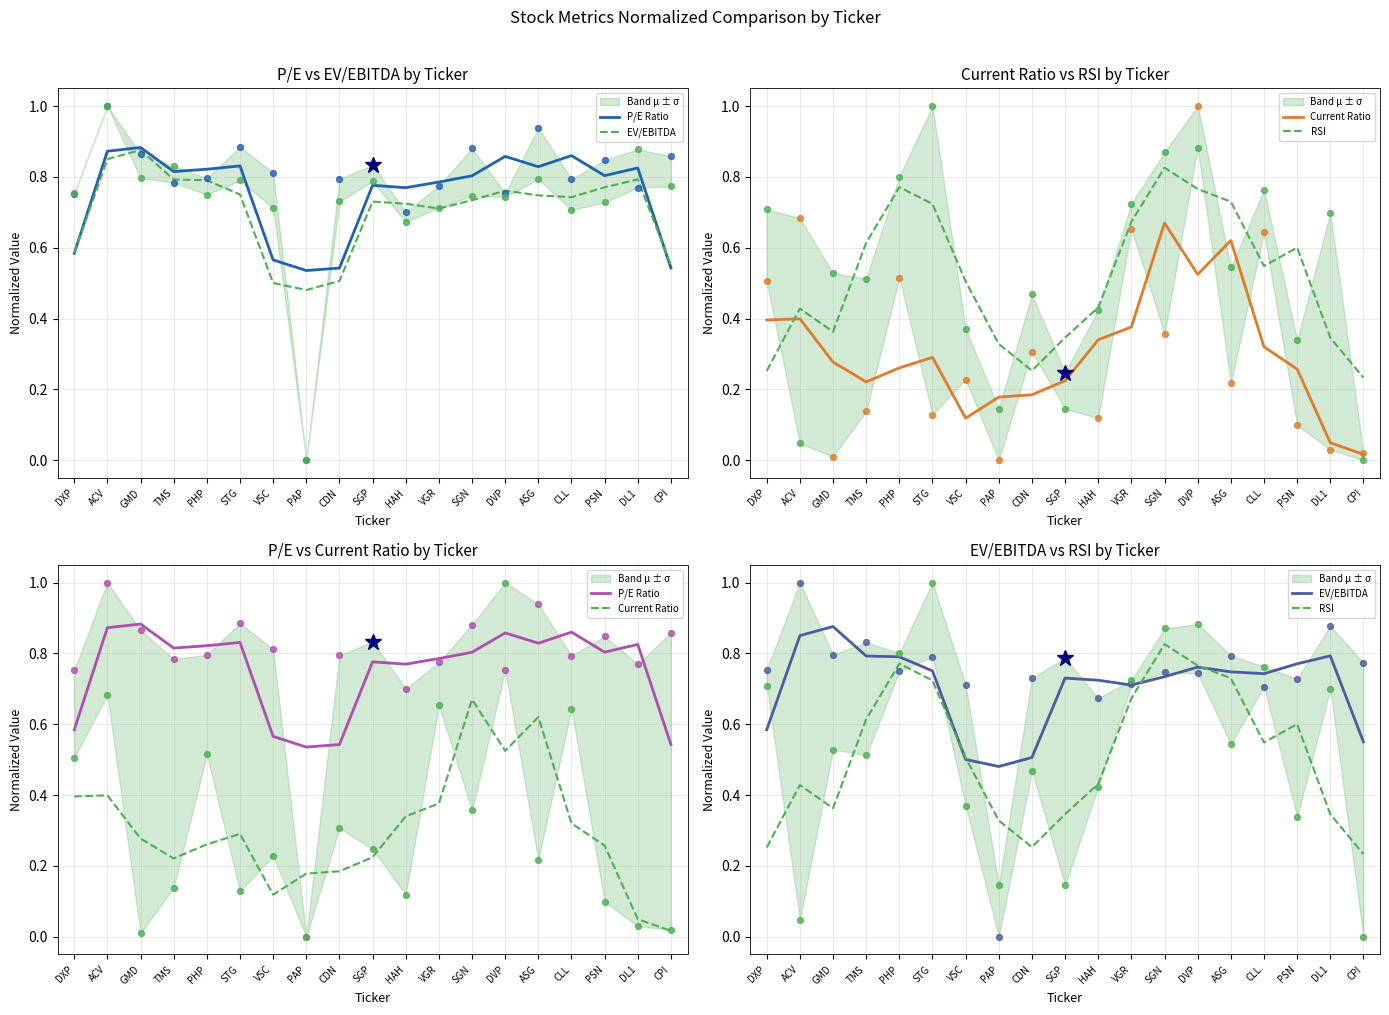

Which series contains the highest Y value?

P/E Ratio